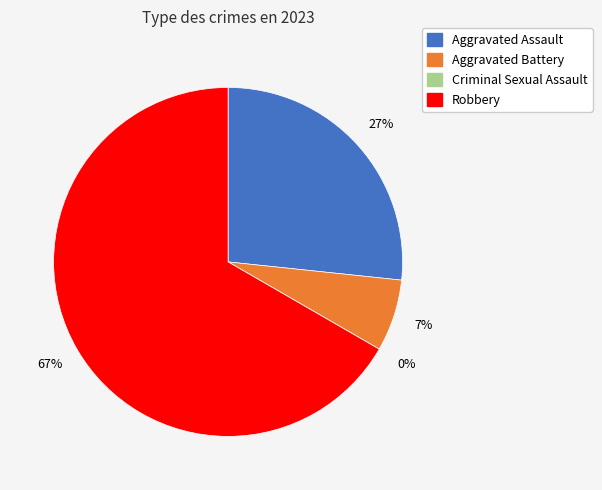

What is the smallest slice in the pie chart?

Criminal Sexual Assault